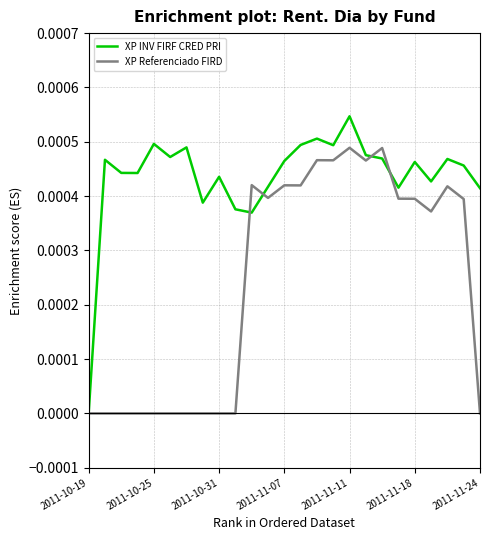

True or false: XP INV FIRF CRED PRI and XP Referenciado FIRD intersect in this chart.

True